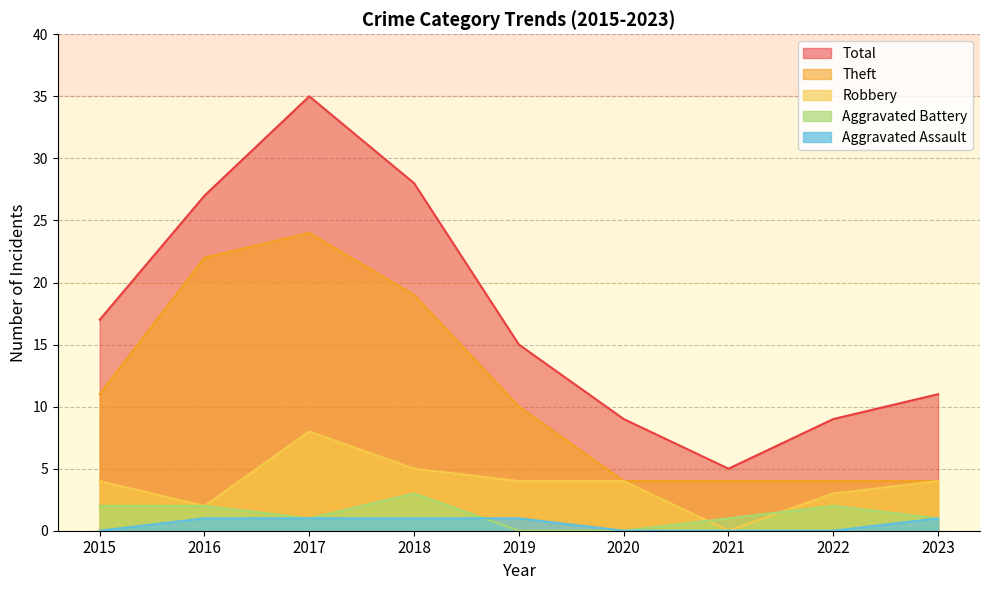

What is the sum of the Aggravated Battery values at 2021 and 2018?

4